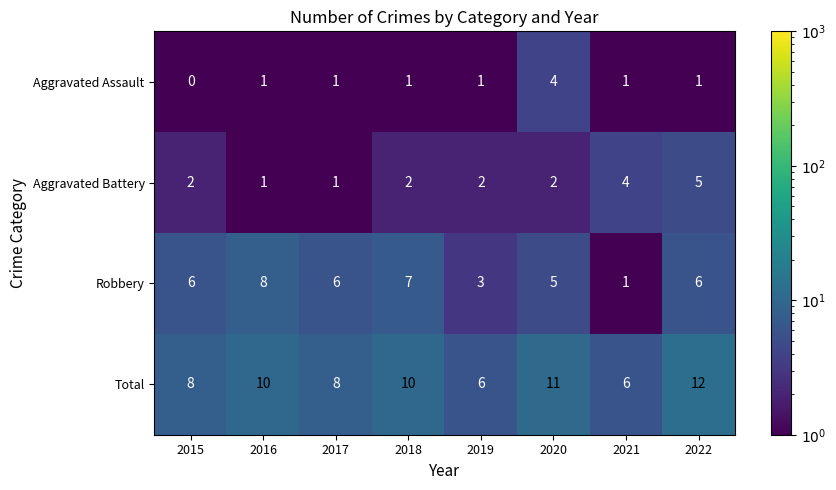

Which series has the widest spread of values?

Robbery